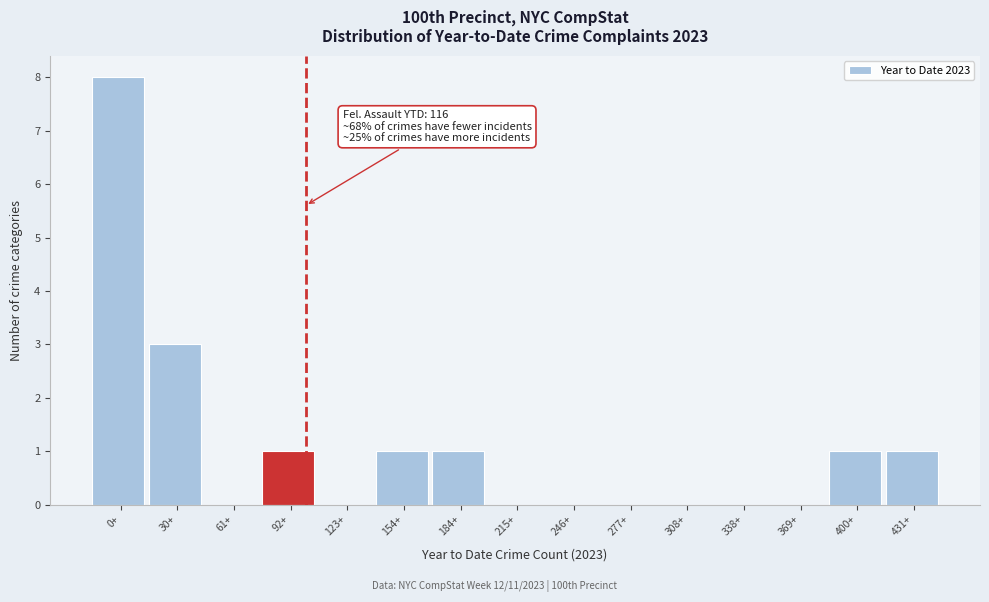

Reading left to right, transcribe all the data shown in this chart.

0+=8	30+=3	61+=0	92+=1	123+=0	154+=1	184+=1	215+=0	246+=0	277+=0	308+=0	338+=0	369+=0	400+=1	431+=1